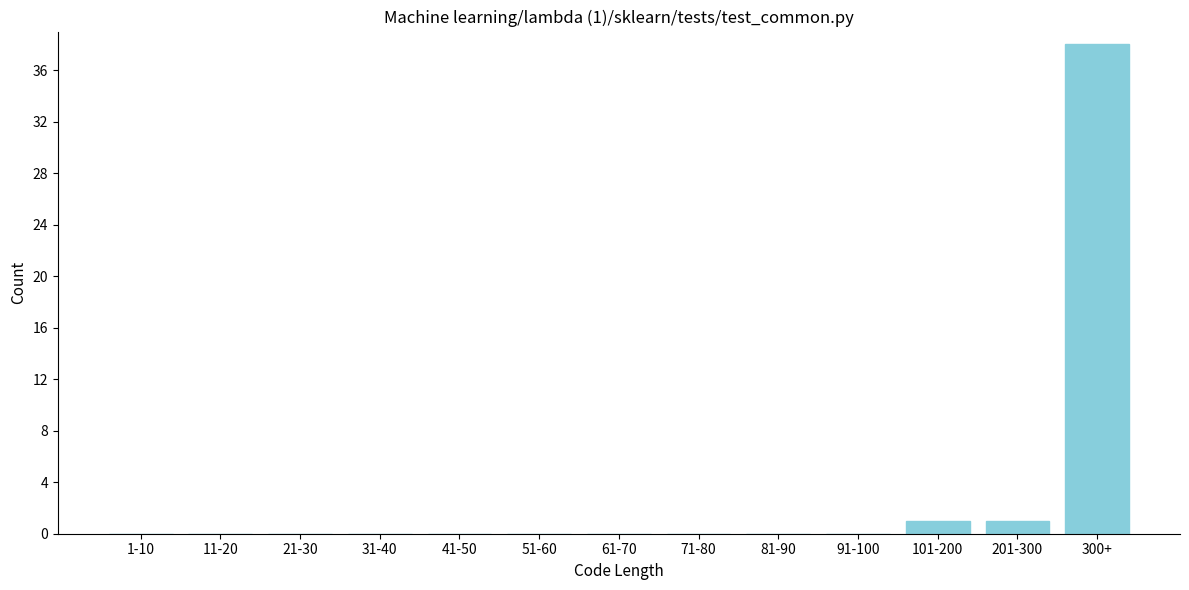

Reading right to left, extract all data points from this chart.

300+=38	201-300=1	101-200=1	91-100=0	81-90=0	71-80=0	61-70=0	51-60=0	41-50=0	31-40=0	21-30=0	11-20=0	1-10=0